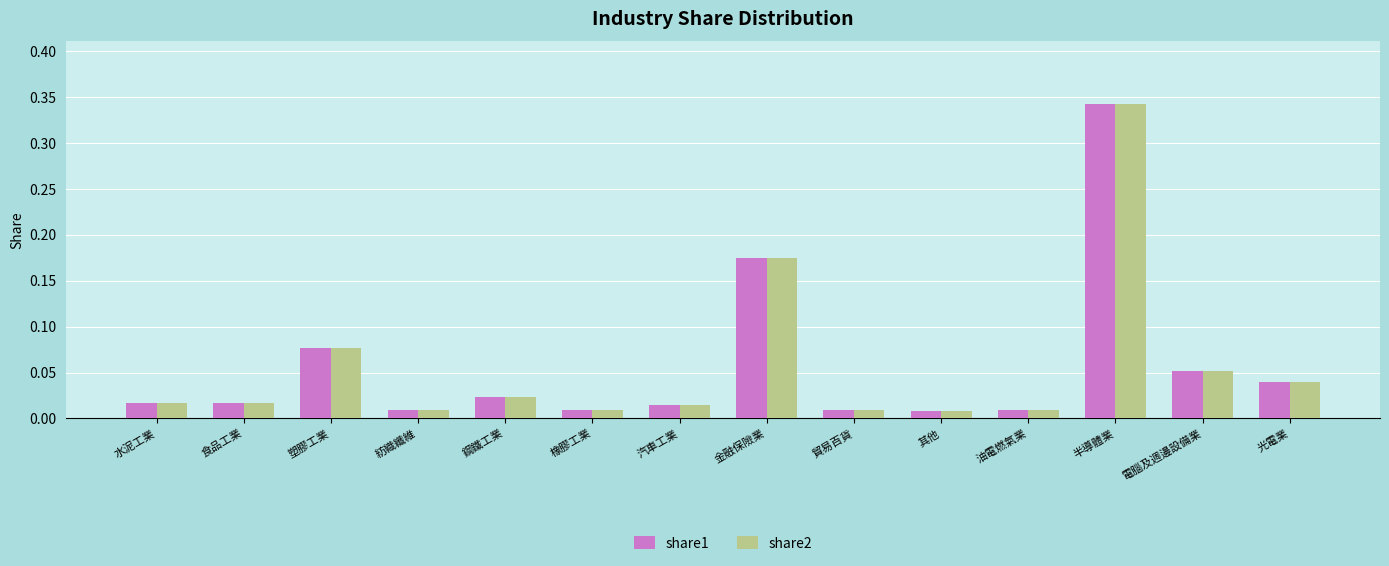

Are the bars grouped side by side (vs. stacked)?

Yes